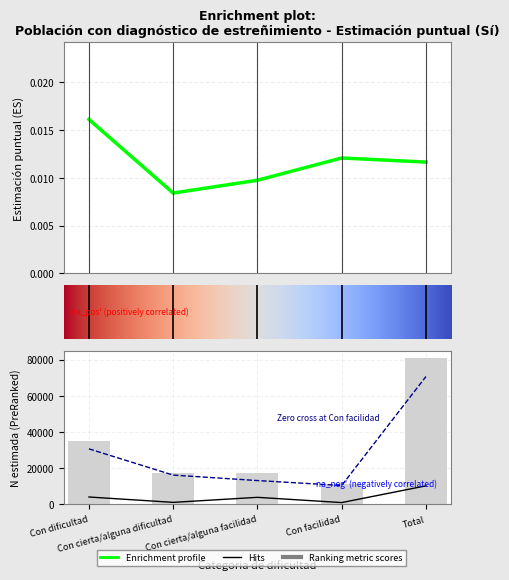

The value of Mujer_Si_N at Con dificultad is 21351.0. True or false?

False